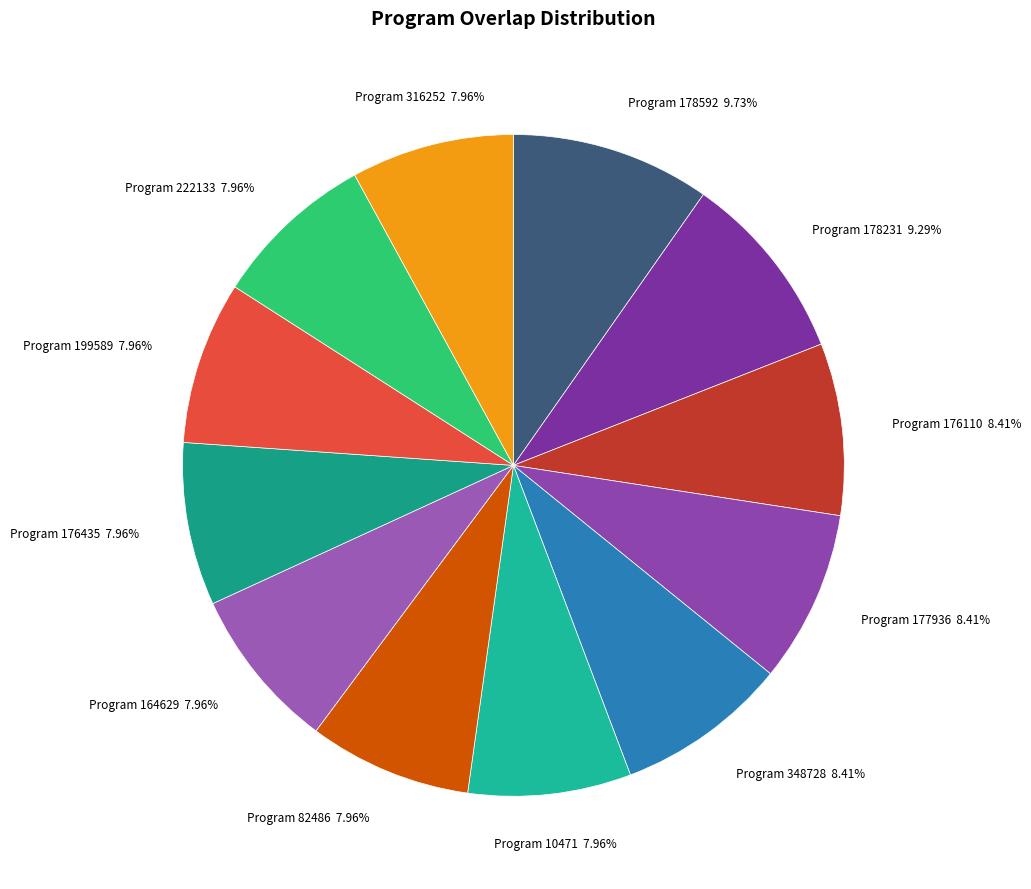

Which has a higher value, Program 178231 or Program 176110?

Program 178231